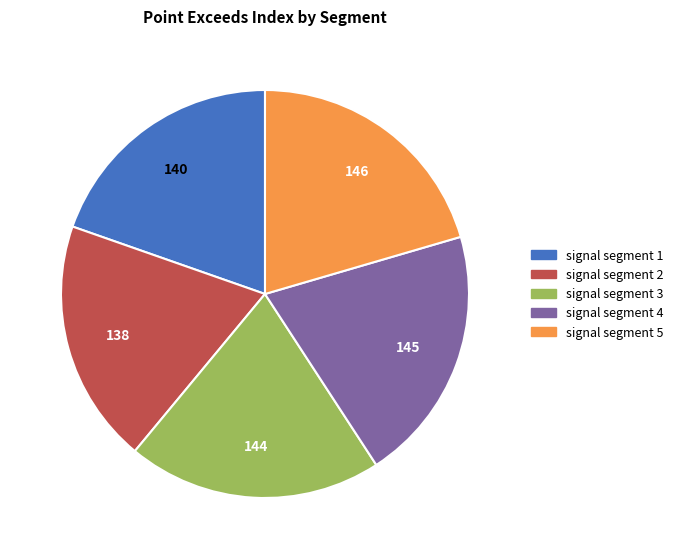

How many slices are in this pie chart?

5